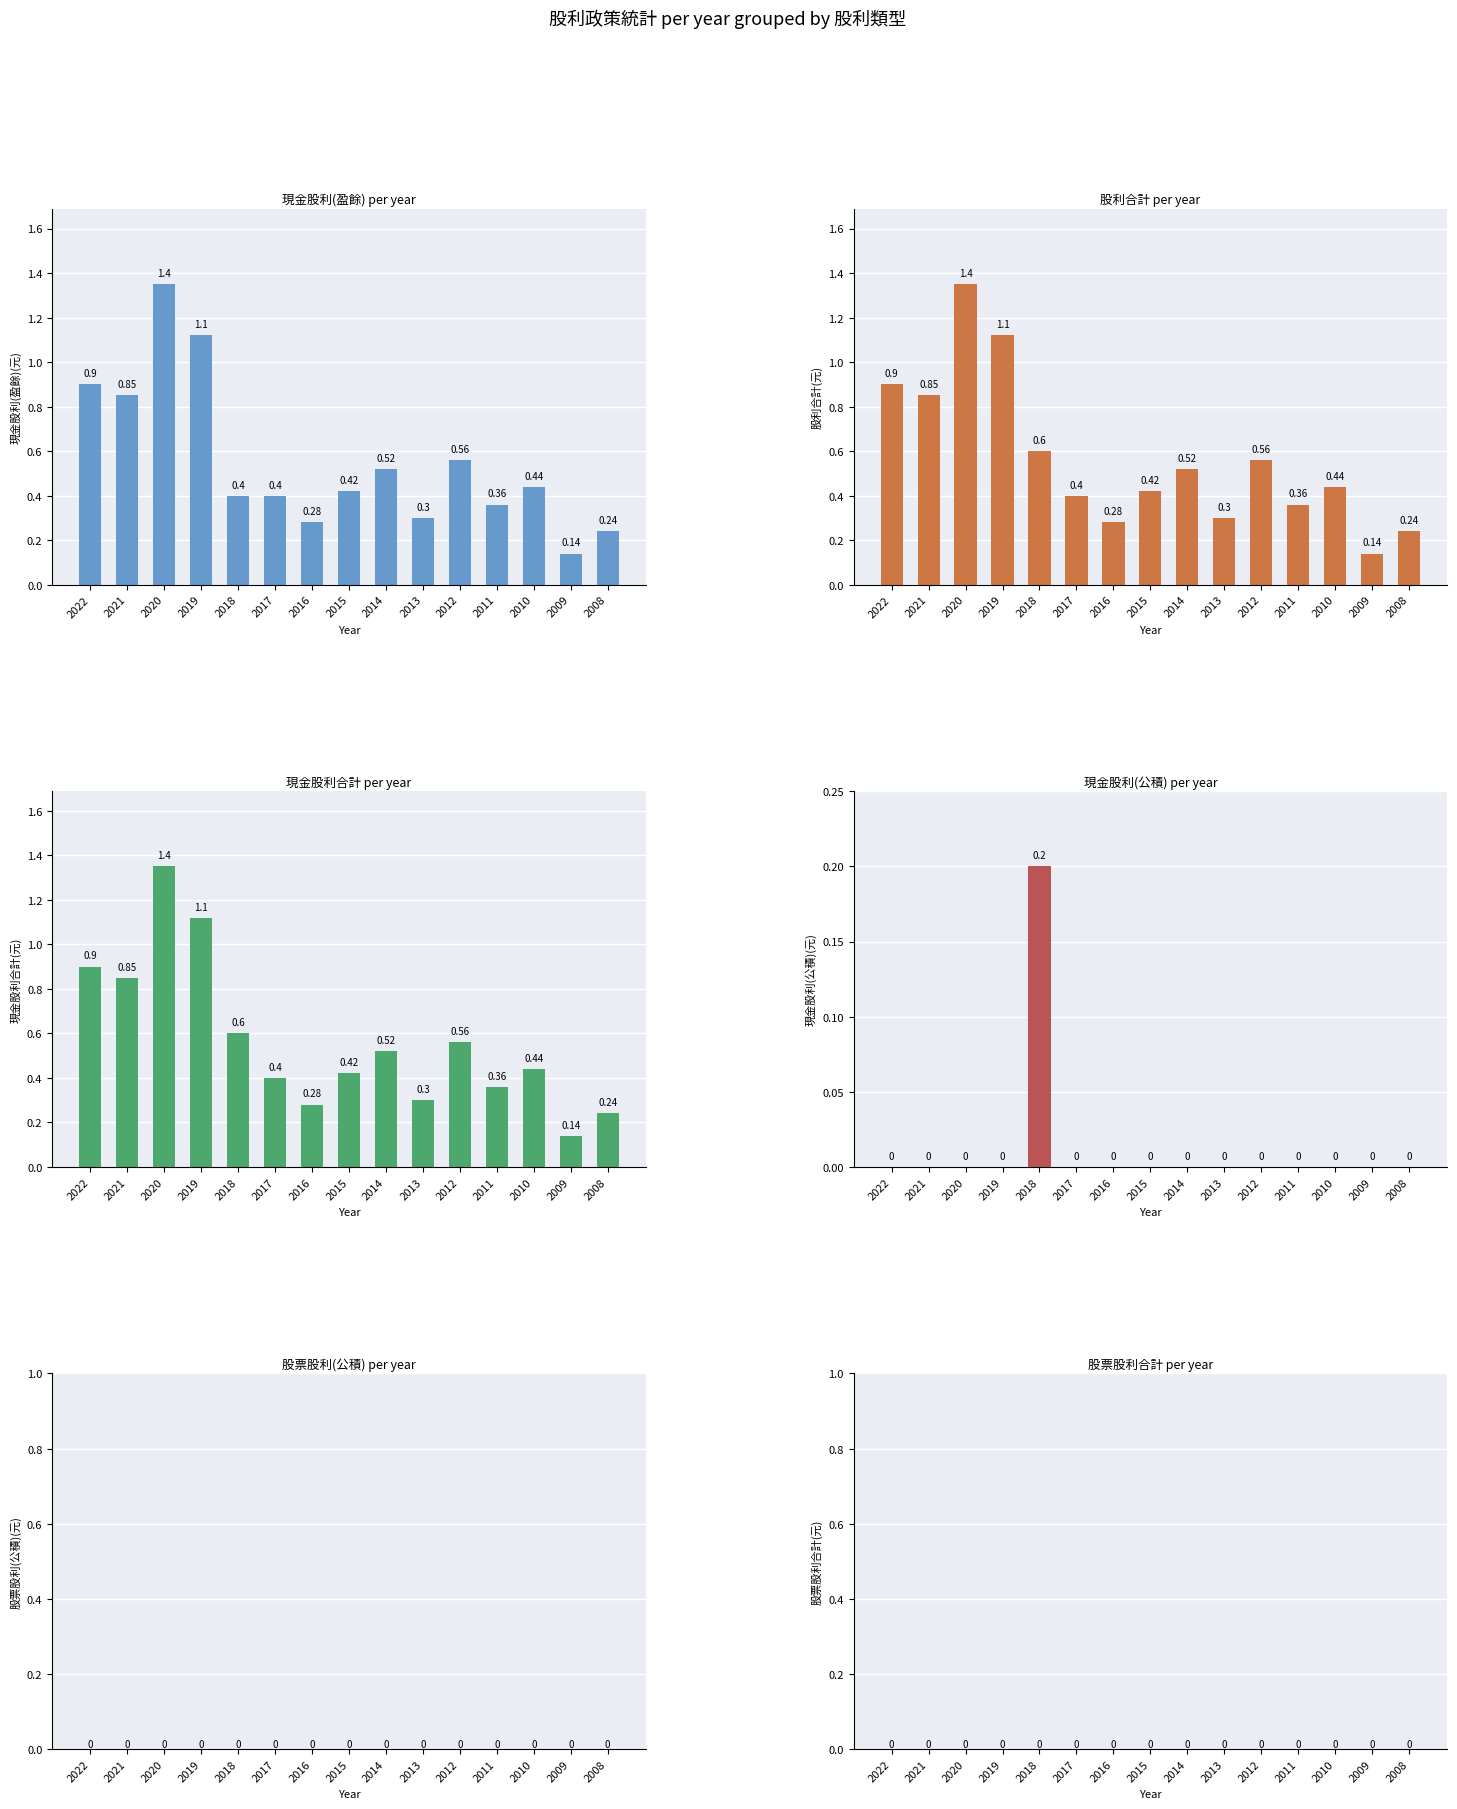

Reading left to right, extract all data points from this chart.

現金股利(盈餘): 0.9	0.8	1.4	1.1	0.4	0.4	0.3	0.4	0.5	0.3	0.6	0.4	0.4	0.1	0.2
股利合計: 0.9	0.8	1.4	1.1	0.6	0.4	0.3	0.4	0.5	0.3	0.6	0.4	0.4	0.1	0.2
現金股利合計: 0.9	0.8	1.4	1.1	0.6	0.4	0.3	0.4	0.5	0.3	0.6	0.4	0.4	0.1	0.2
現金股利(公積): 0.0	0.0	0.0	0.0	0.2	0.0	0.0	0.0	0.0	0.0	0.0	0.0	0.0	0.0	0.0
股票股利(公積): 0.0	0.0	0.0	0.0	0.0	0.0	0.0	0.0	0.0	0.0	0.0	0.0	0.0	0.0	0.0
股票股利合計: 0.0	0.0	0.0	0.0	0.0	0.0	0.0	0.0	0.0	0.0	0.0	0.0	0.0	0.0	0.0